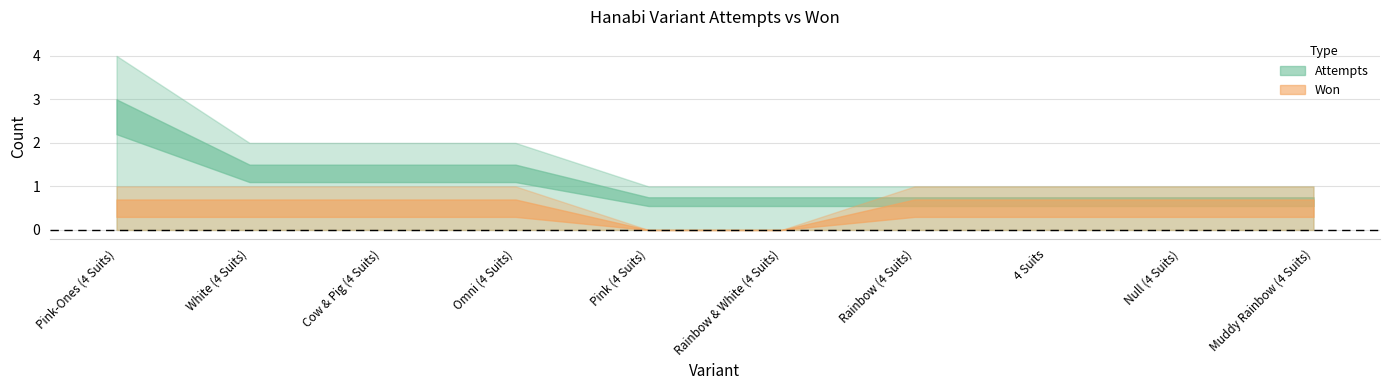

Which series has the largest total across all categories?

attempts